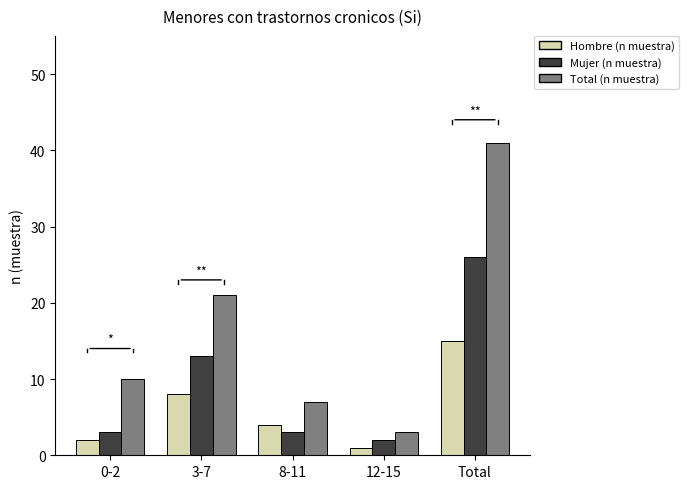

Rank the categories by Total (n muestra) value from lowest to highest.

12-15, 8-11, 0-2, 3-7, Total